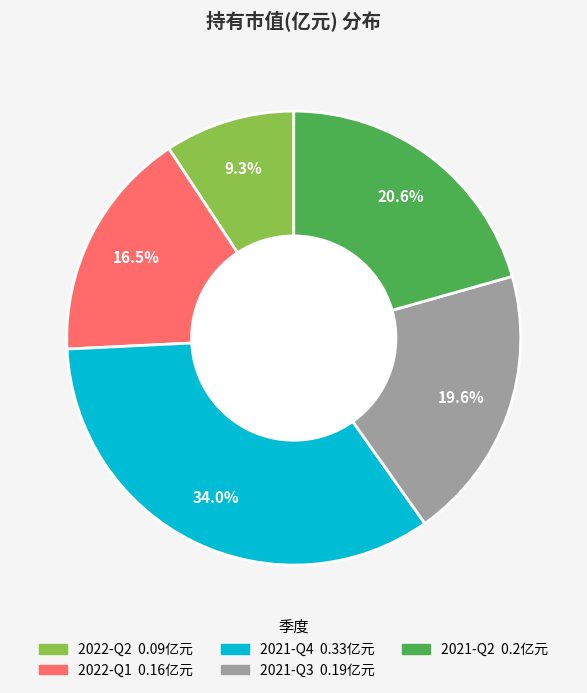

To the nearest percent, what portion does 2021-Q4 represent?

34%